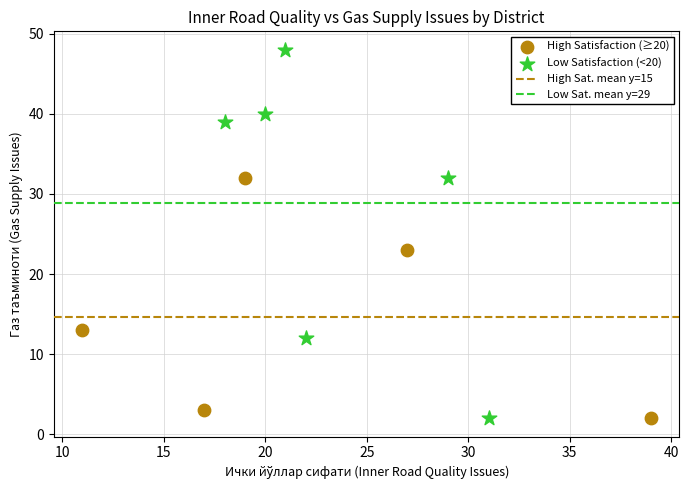

Which series has the widest spread of Y values?

Low Satisfaction (<20)